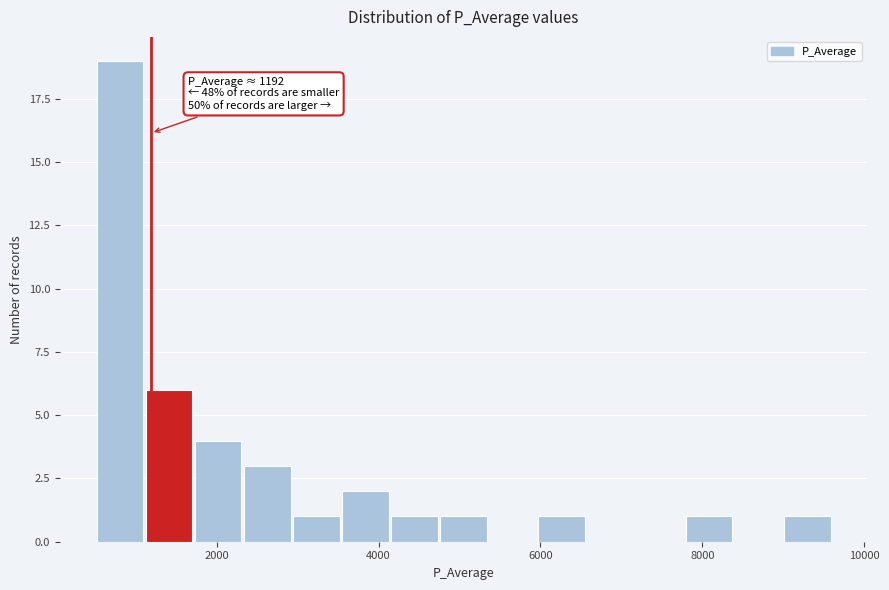

Around what value on the x-axis is the tallest bar? Give the approximate position of its centre, as read against the axis.

800